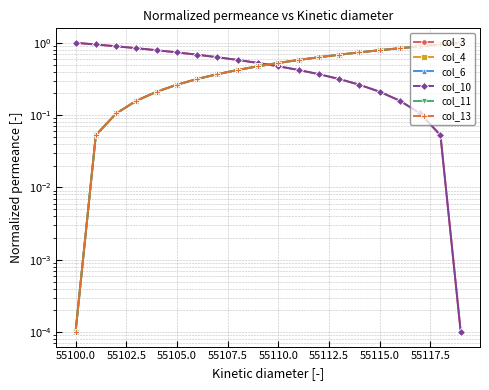

What is the difference between the second highest and second lowest values in the col_11 series?

0.9